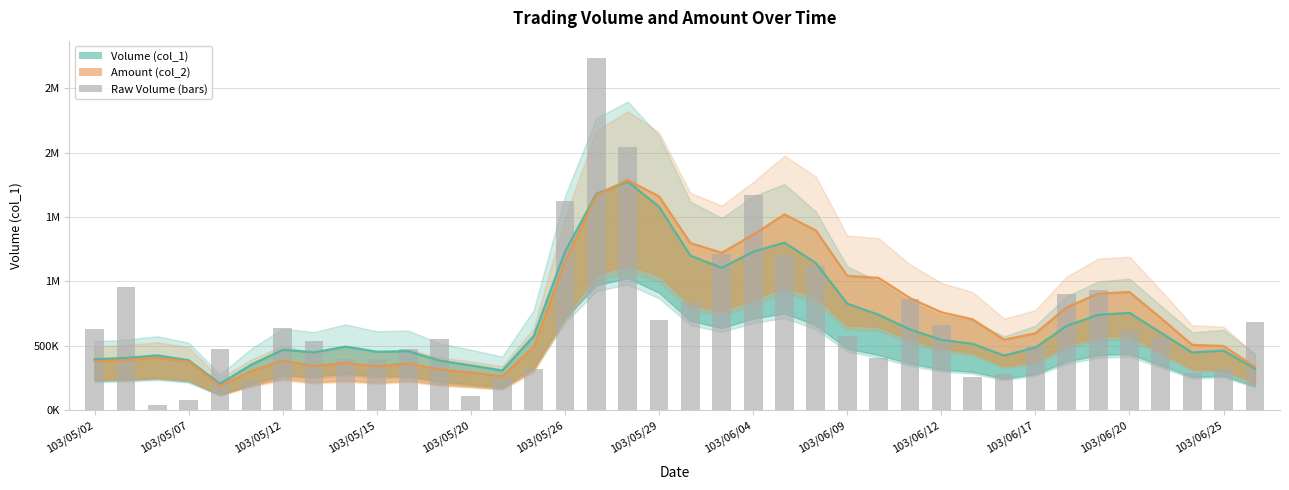

What position from the right is 103/06/03?

18